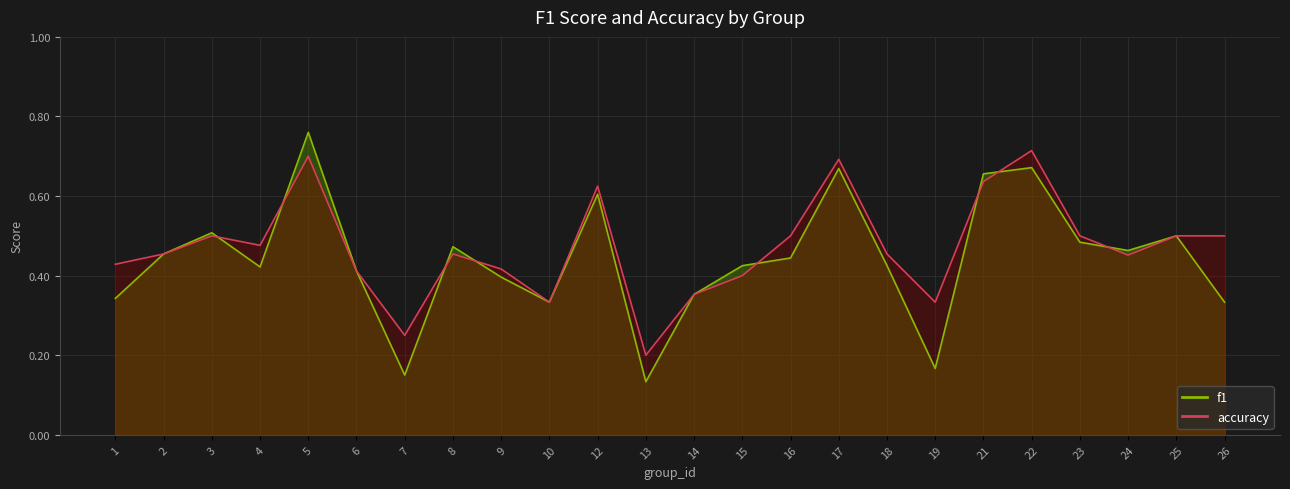

Count the number of data series in this chart.

2